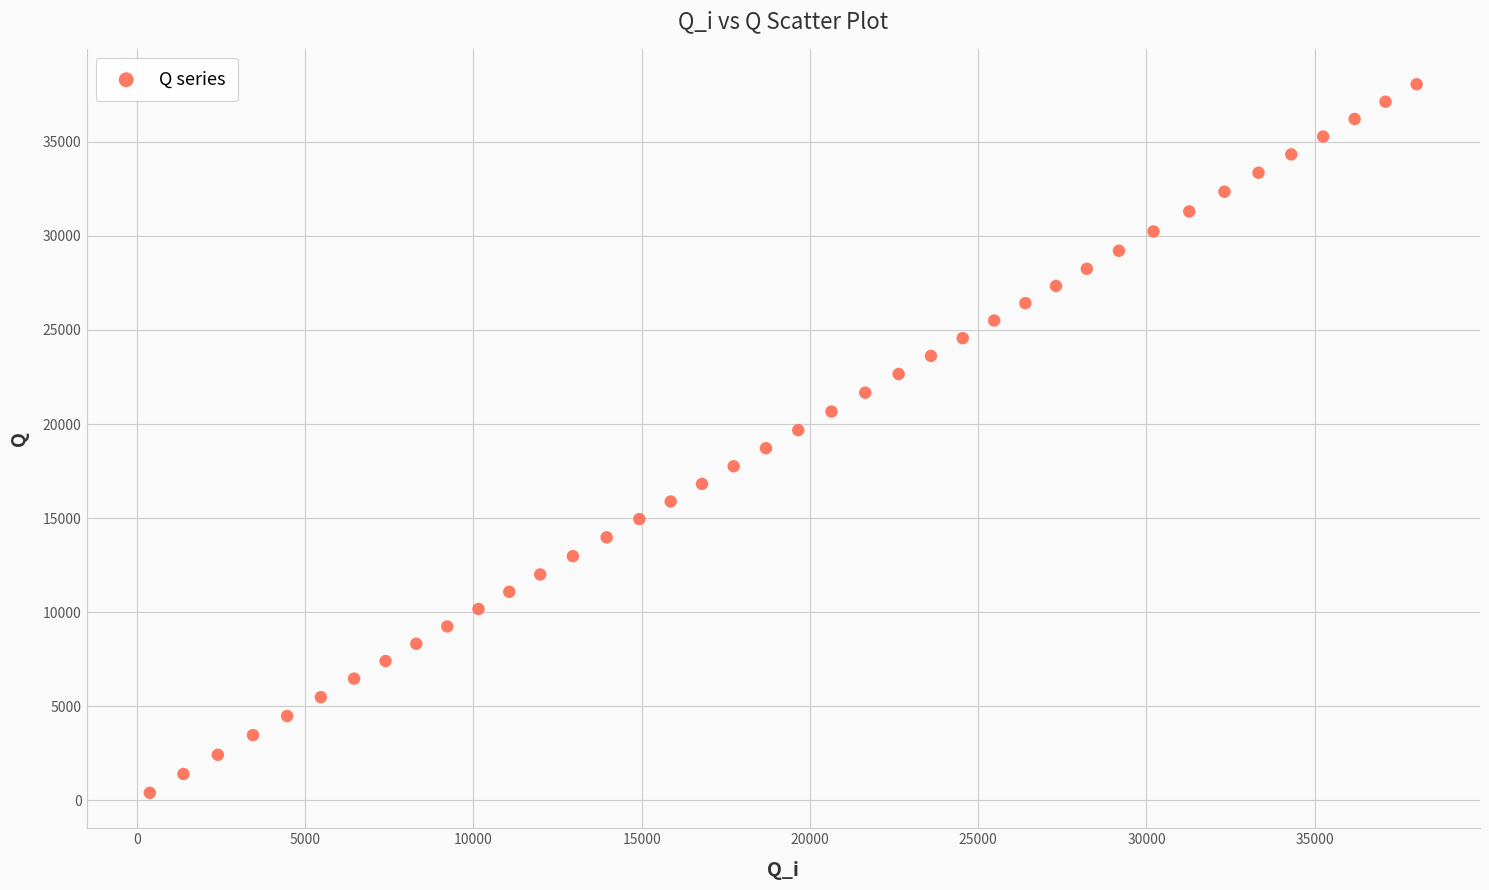

What is the range of X values (max minus min)?

37646